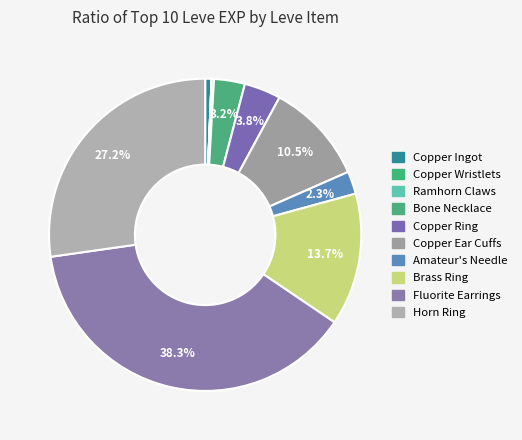

Approximately how many times larger is the value at Amateur's Needle compared to Copper Ear Cuffs?

0.2